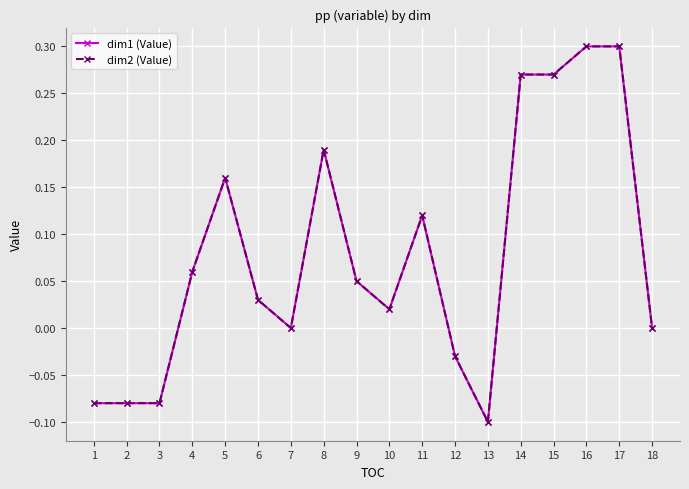

Does the chart have visible grid lines?

Yes